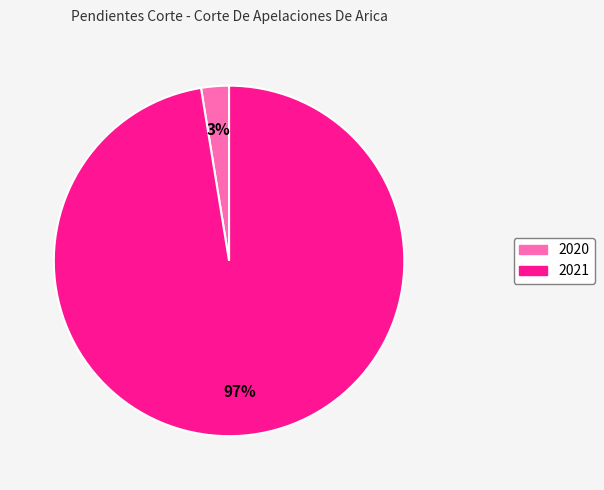

Combined, do 2020 and 2021 account for over 50%?

Yes